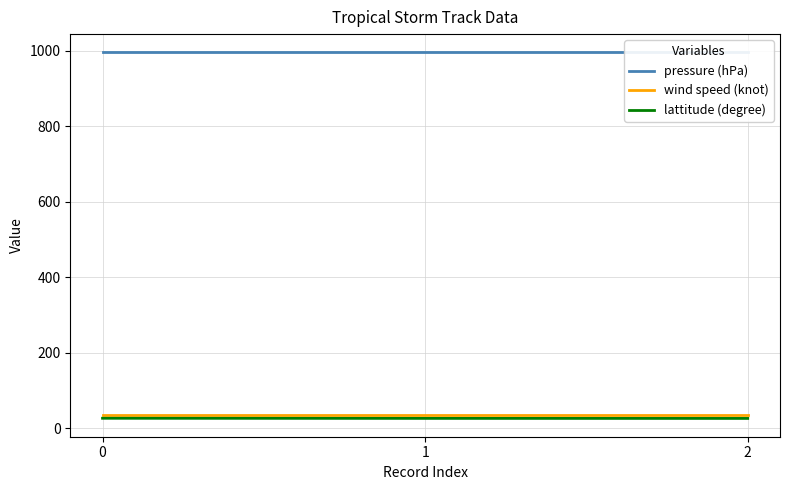

The wind speed (knot) series shows 54.2 at 2. True or false?

False